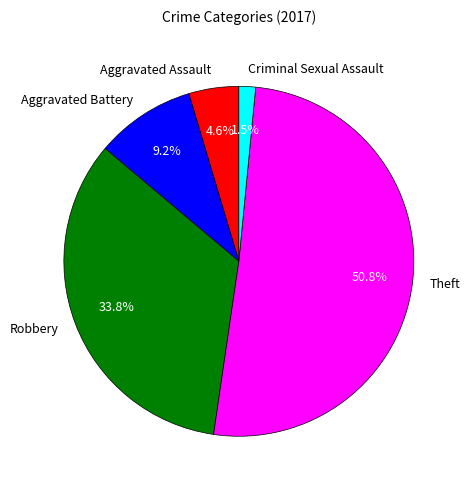

Is Theft the majority of the pie?

Yes